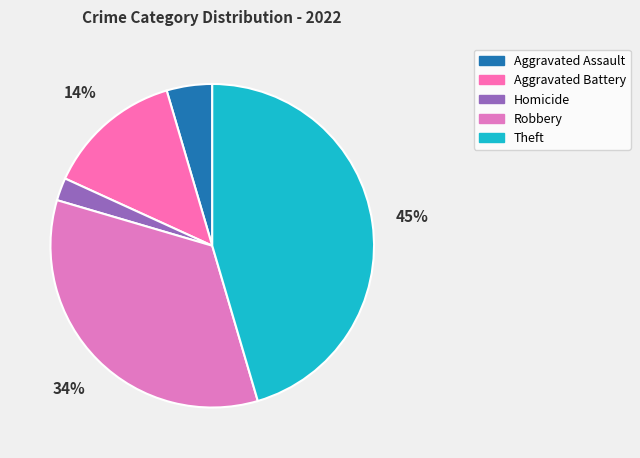

How many slices are in this pie chart?

5